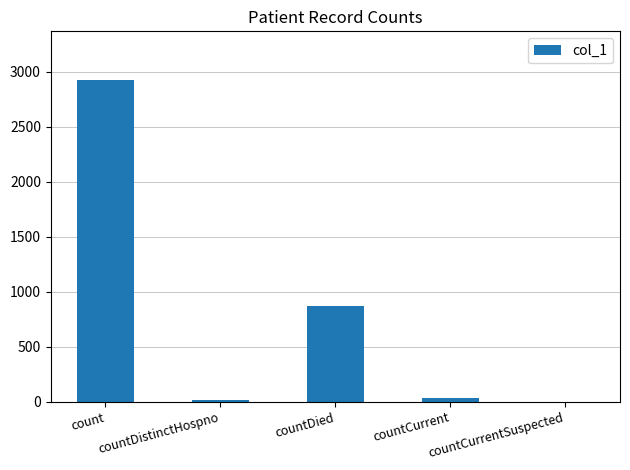

What is the difference between the values at countCurrent and countCurrentSuspected?

32